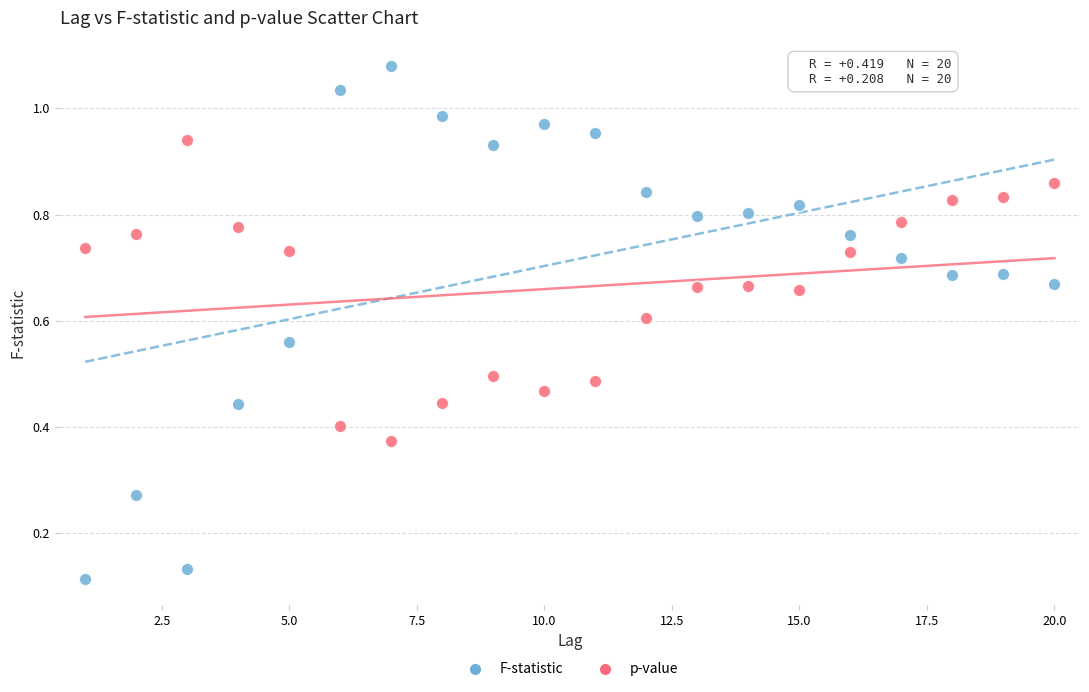

Which series reaches the maximum Y coordinate?

F-statistic